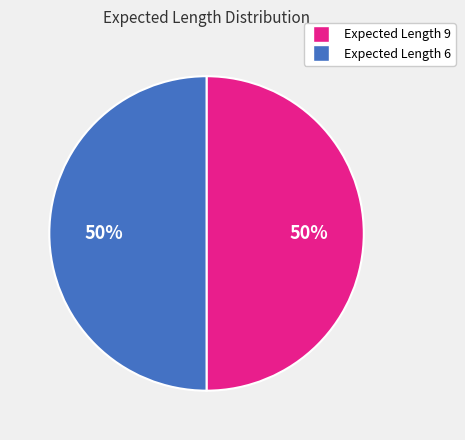

To the nearest percent, what is the average slice percentage?

50%